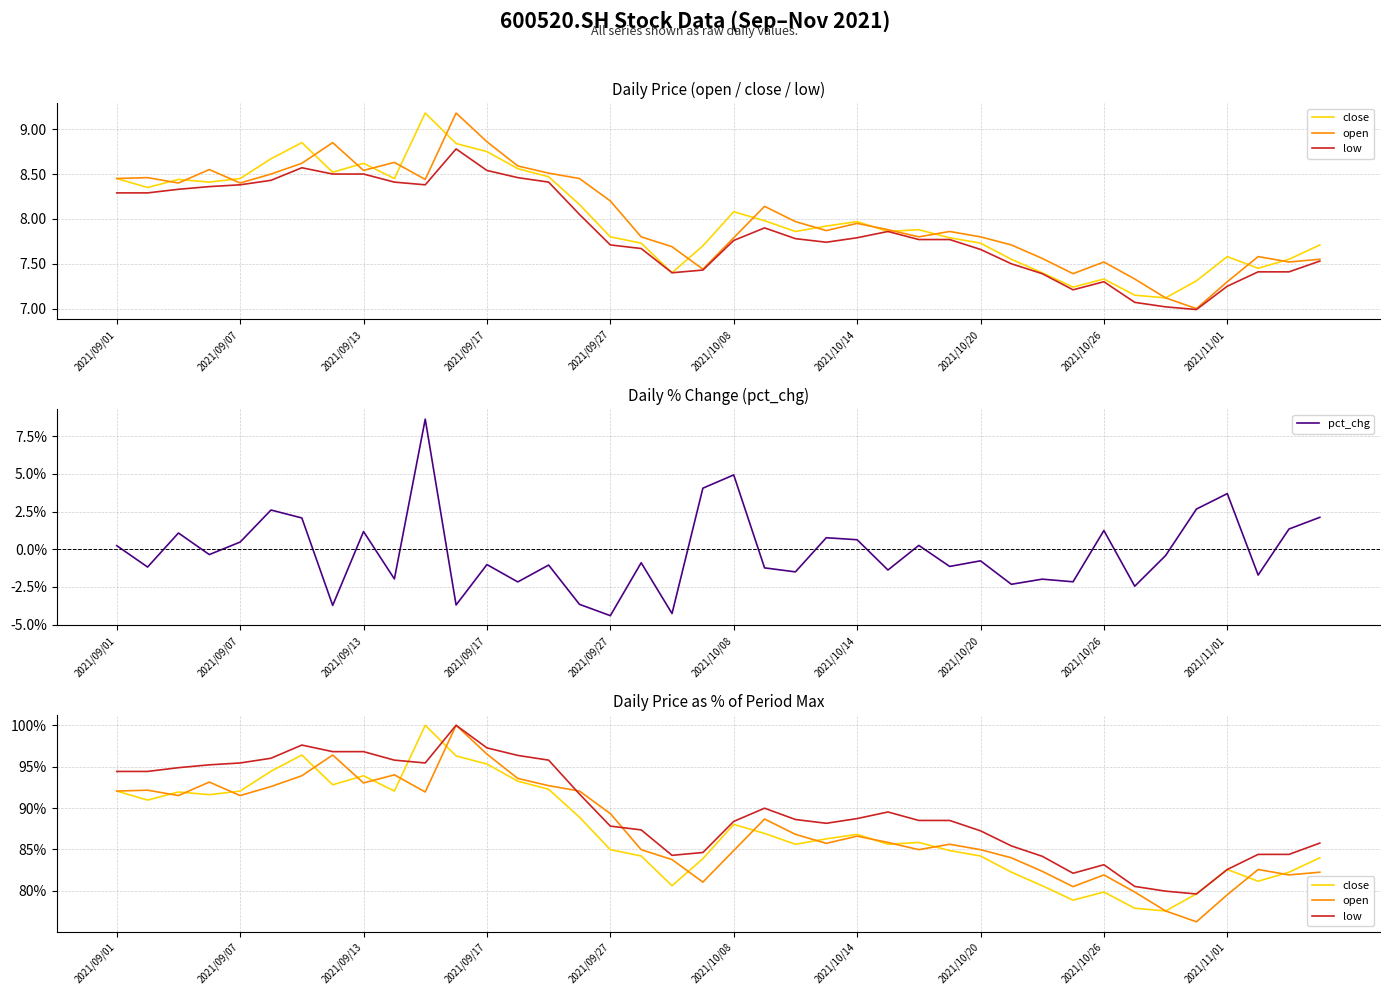

Where does the pct_chg series first go above 0?

2021/09/01